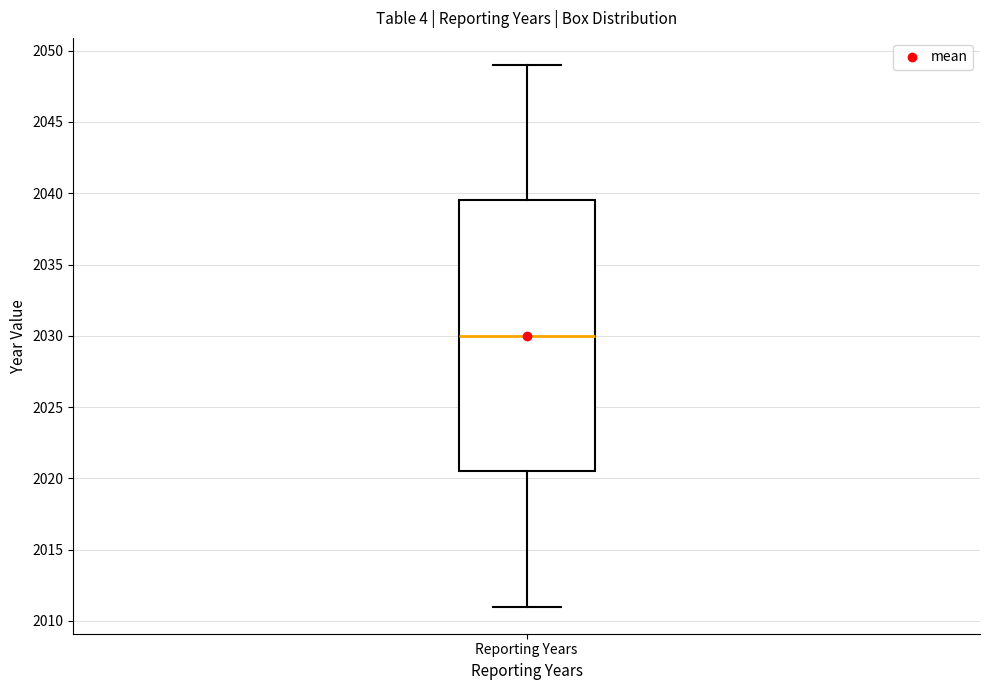

Transcribe this box plot: give where the median line is, the range the box spans, and where the two whiskers end, as read against the y-axis. The values are not printed on the chart, so give them approximately, as read against the axis.

median 2030.0, box 2020.5 to 2039.5, whiskers 2011.0 to 2049.0